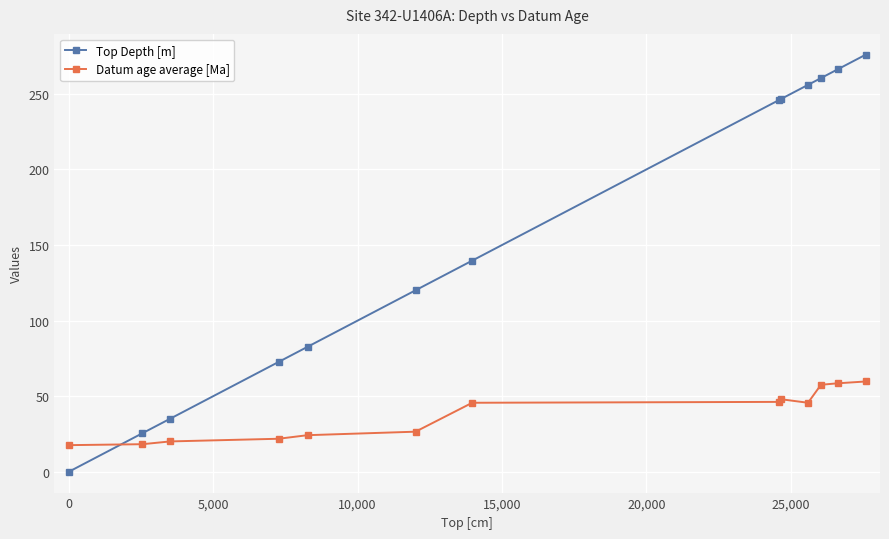

List the series in order of their overall mean, highest first.

Top Depth [m], Datum age average [Ma]